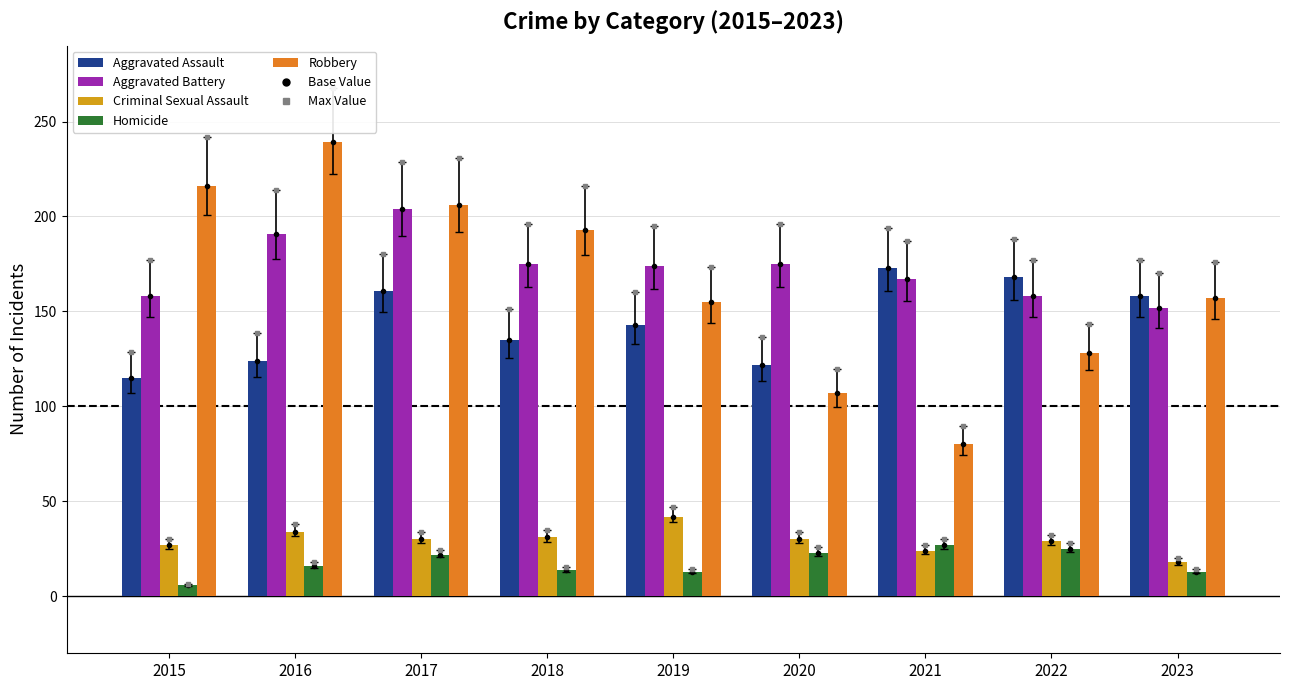

What is the highest value of the Homicide series?

27